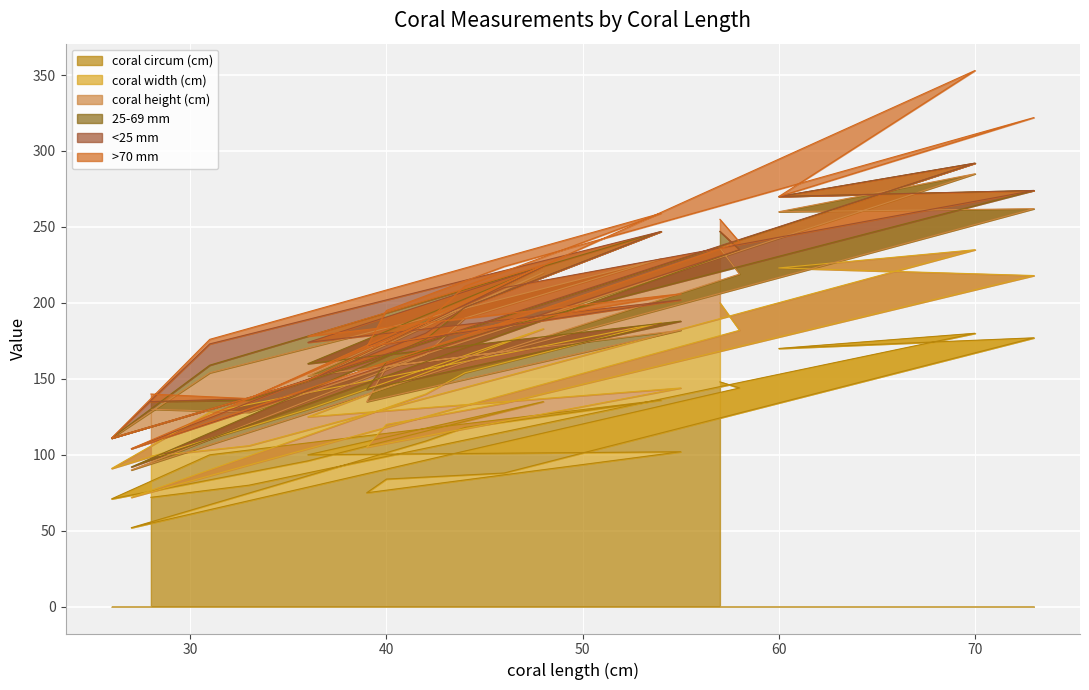

What is the total value across all series at 42?

187